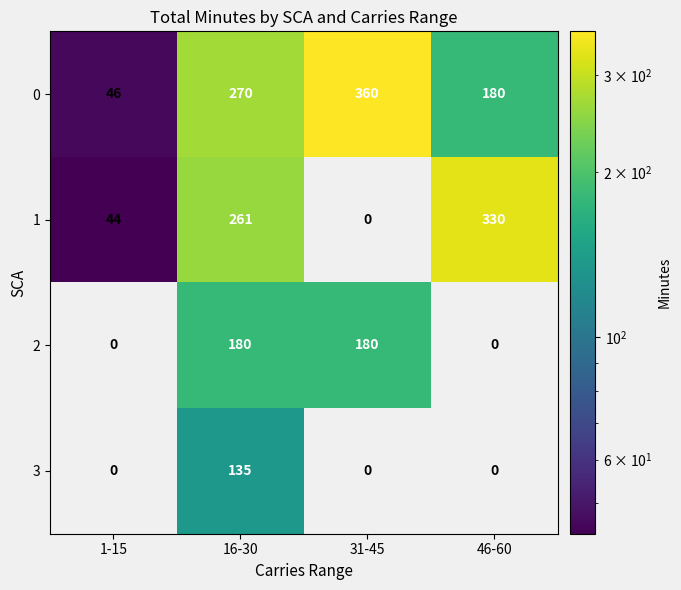

What is the difference between the 1 values at 46-60 and 16-30?

69